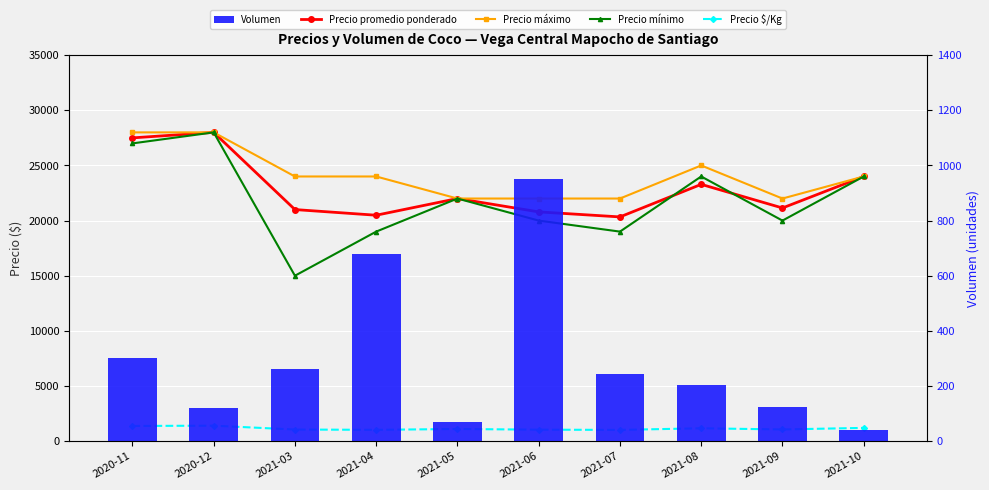

What is the sum of the Volumen values at 2021-03 and 2021-09?

385